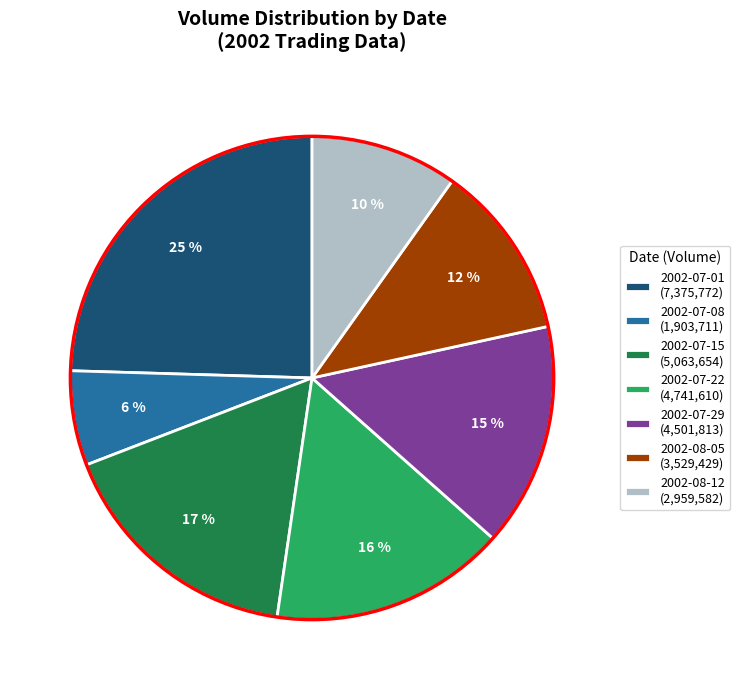

The 2002-07-22 (4,741,610) slice represents 16% of the pie. True or false?

True